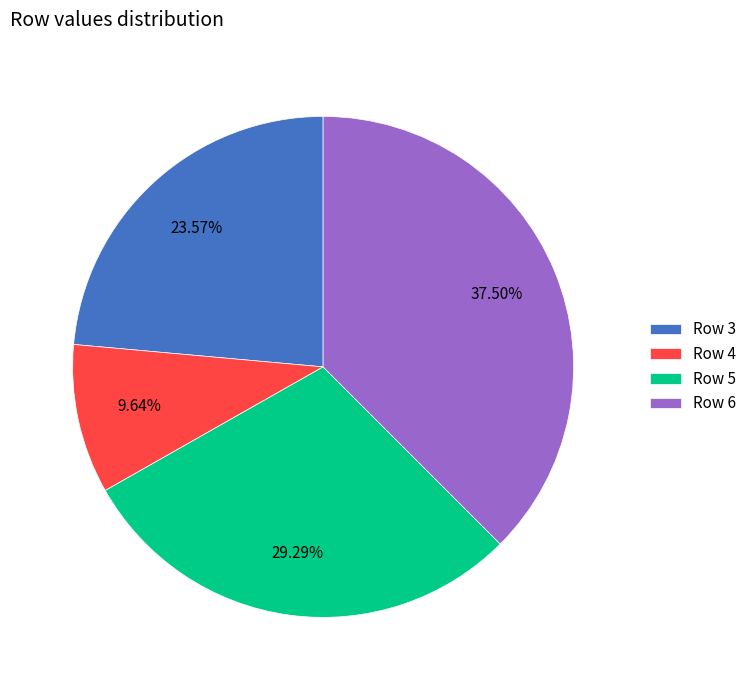

Rank the categories by value from lowest to highest.

Row 4, Row 3, Row 5, Row 6